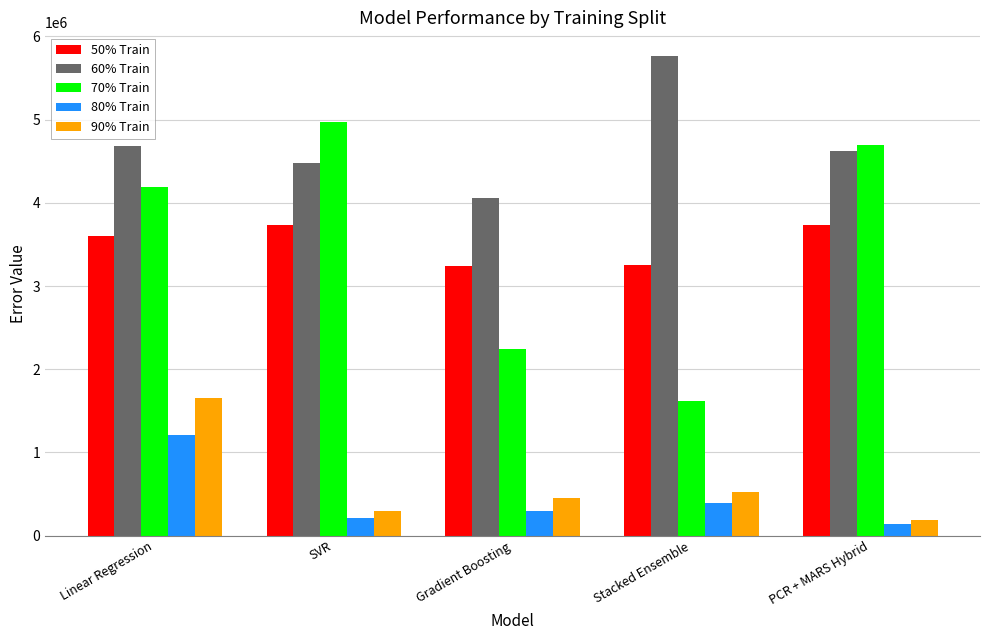

The 70% Train series shows 4691117.9 at PCR + MARS Hybrid. True or false?

True